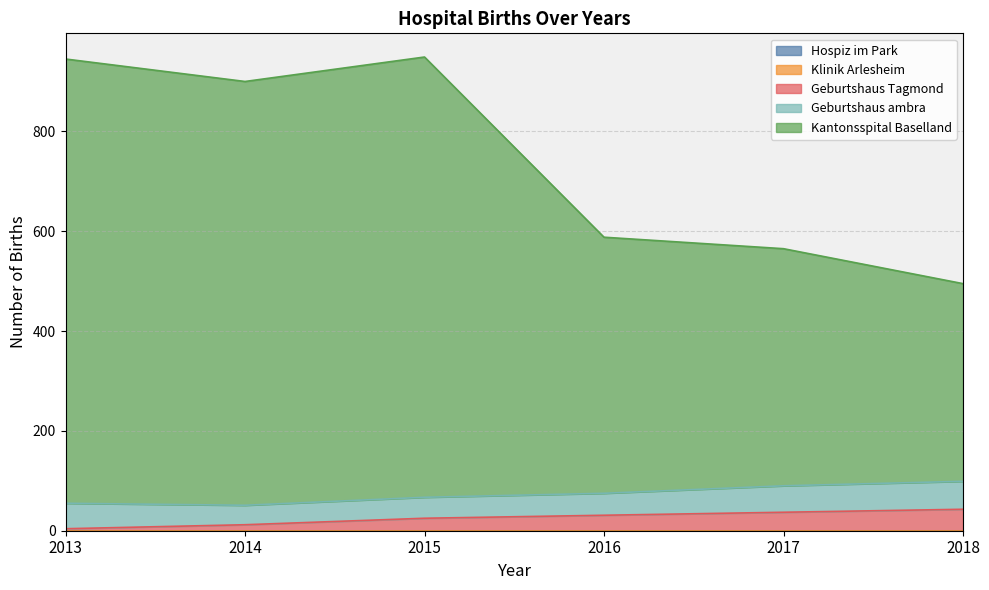

How many values in the Kantonsspital Baselland series are below 849?

3